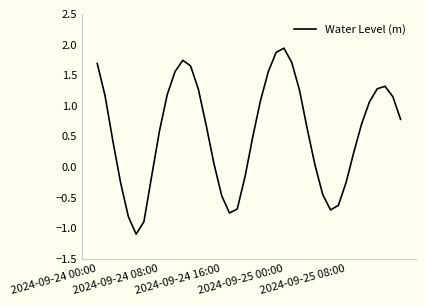

What is the difference between the maximum and minimum values?

3.0